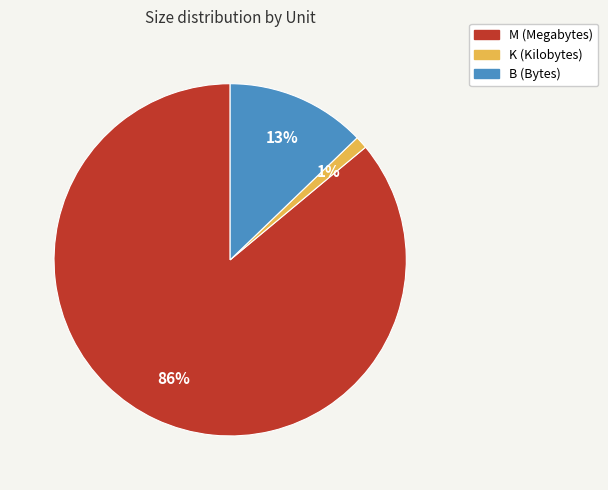

Does any single category account for the majority?

Yes